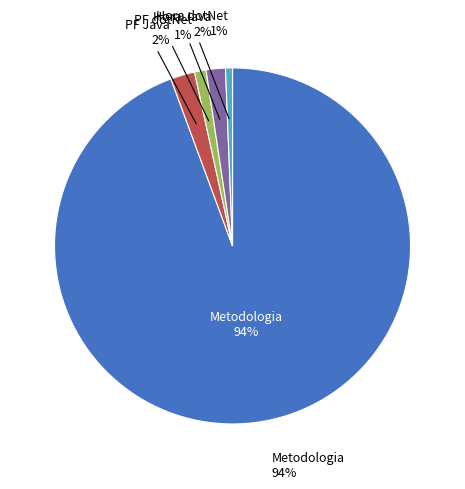

What is the largest slice in the pie chart?

Metodologia